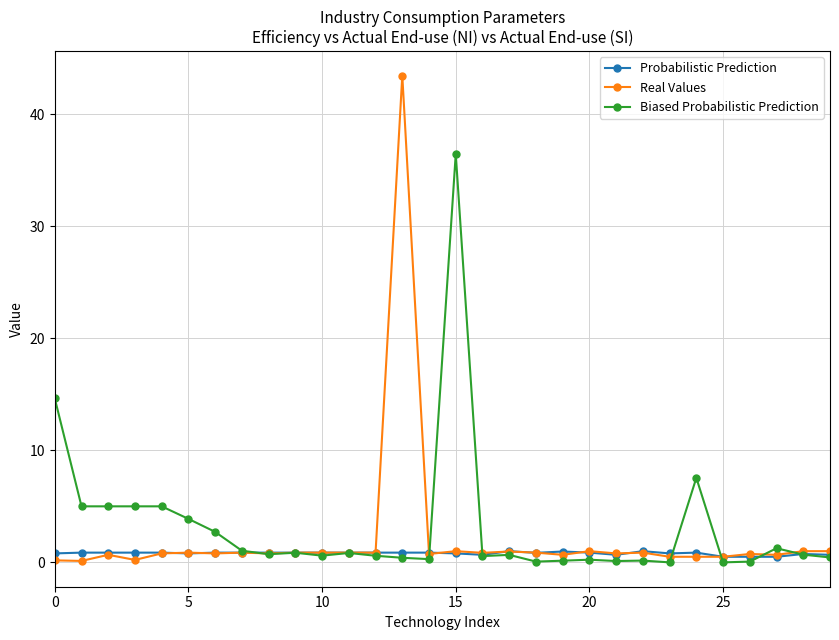

Which series has the widest spread of values?

Real Values